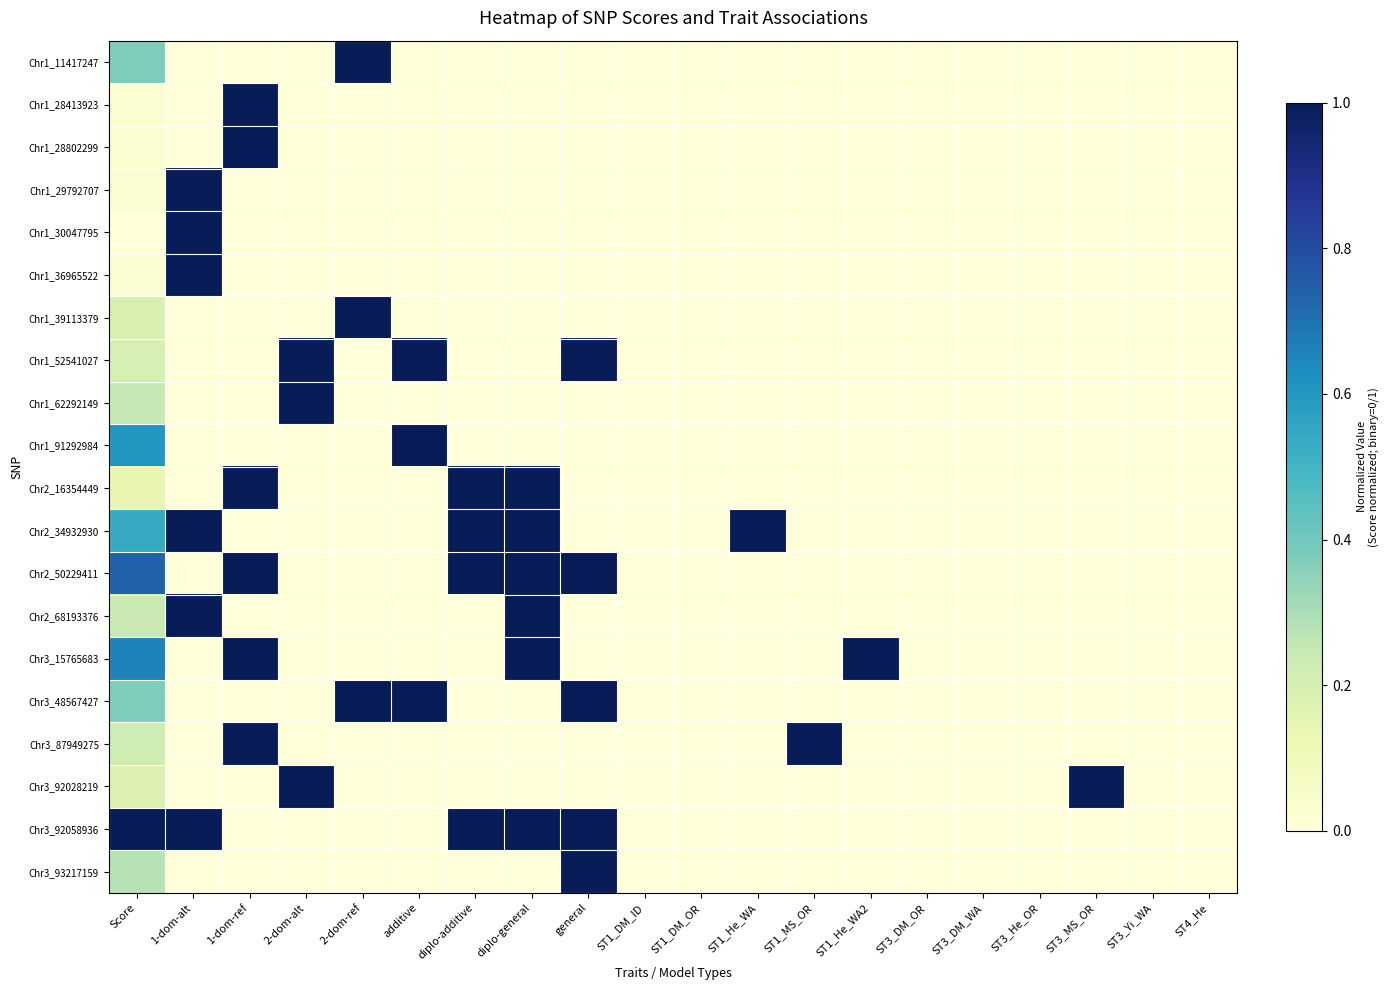

Which series has the largest total across all categories?

Chr3_92058936